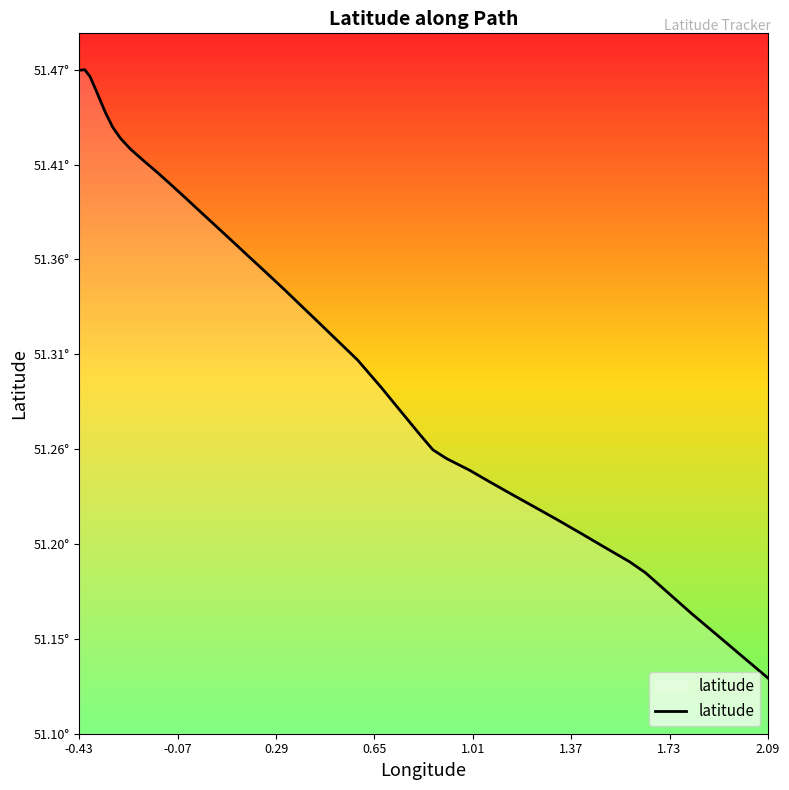

Is this an area chart (filled region under the line)?

Yes